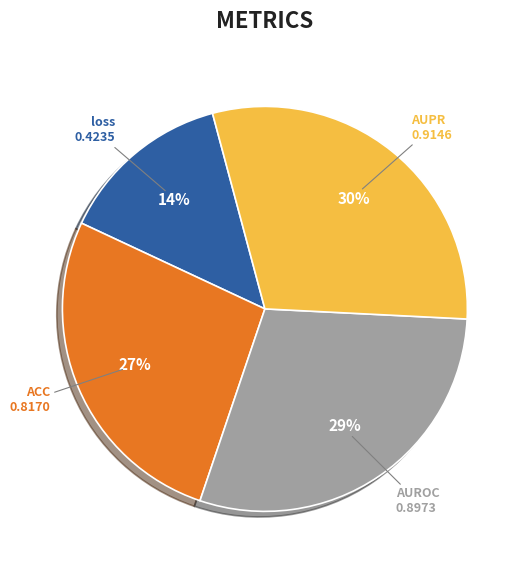

Is it true that loss is 8% of the pie?

False